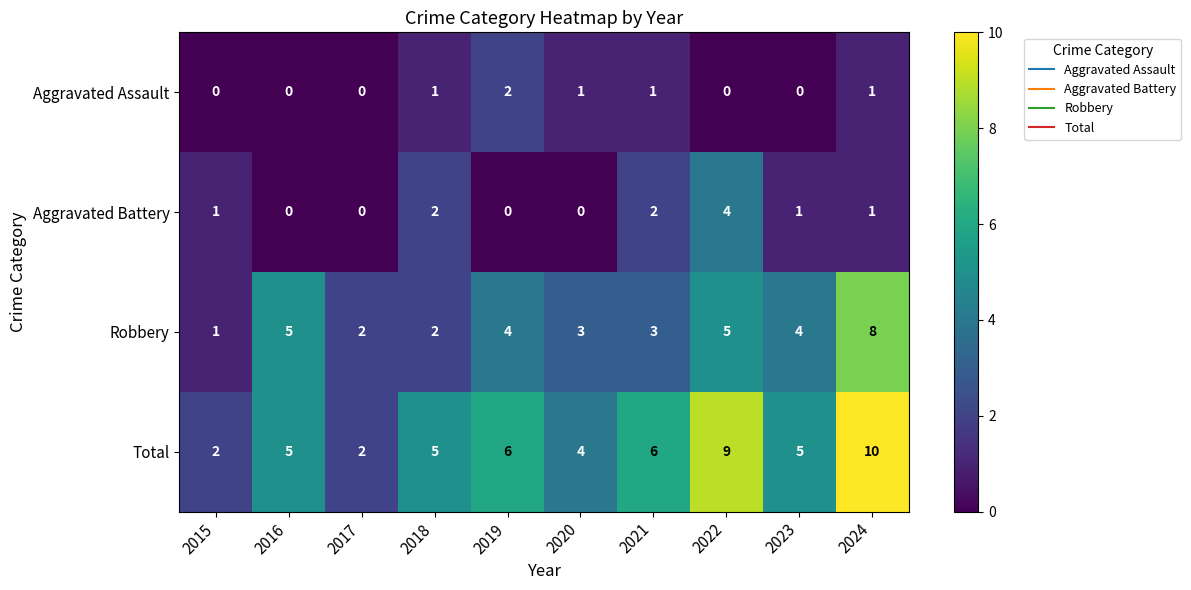

What is the sum of the Robbery values at 2018 and 2019?

6